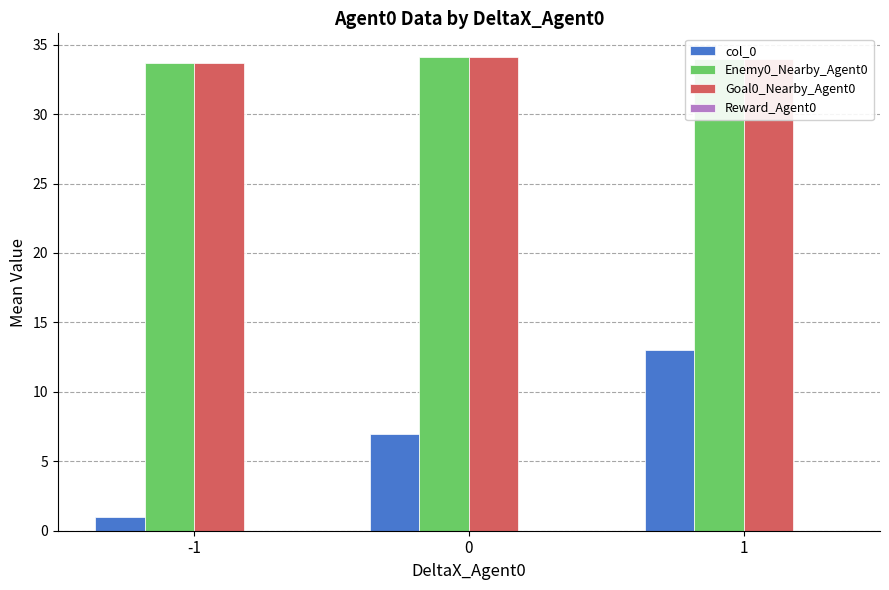

The col_0 series shows 7.0 at 0. True or false?

True